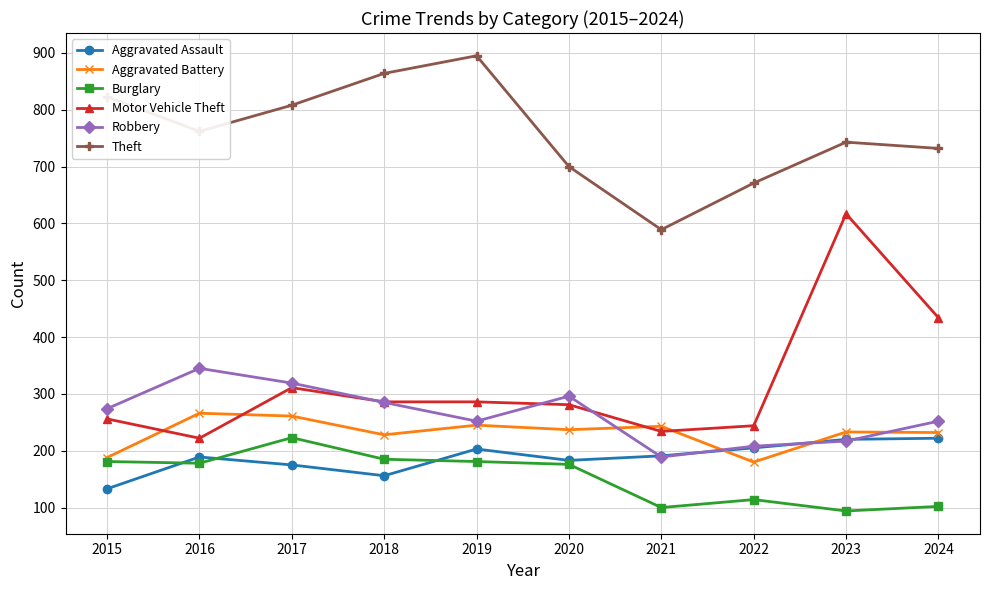

True or false: Aggravated Battery has more than 0 points higher than both neighbors.

True